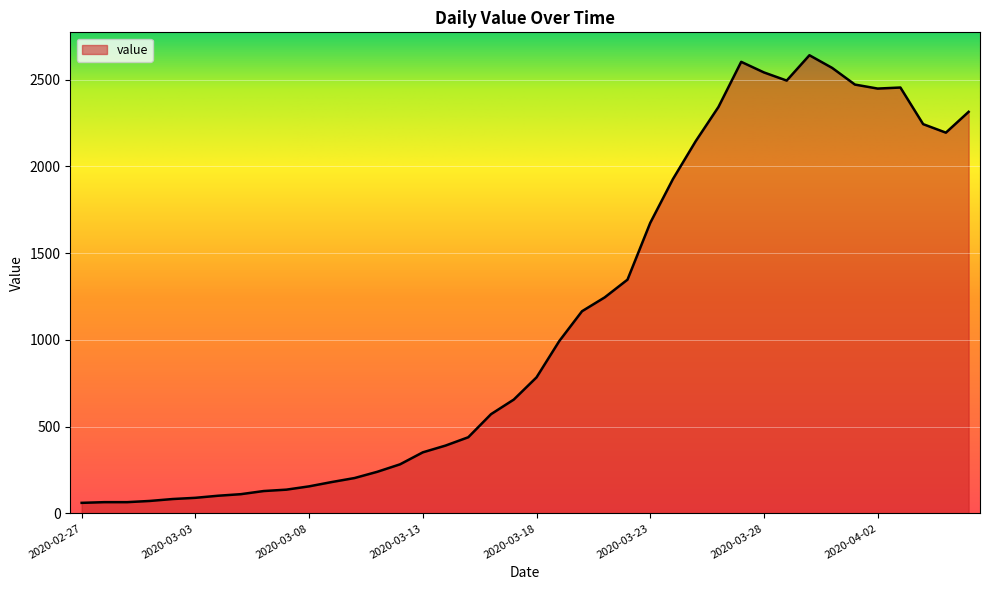

What is the minimum value shown in the chart?

61